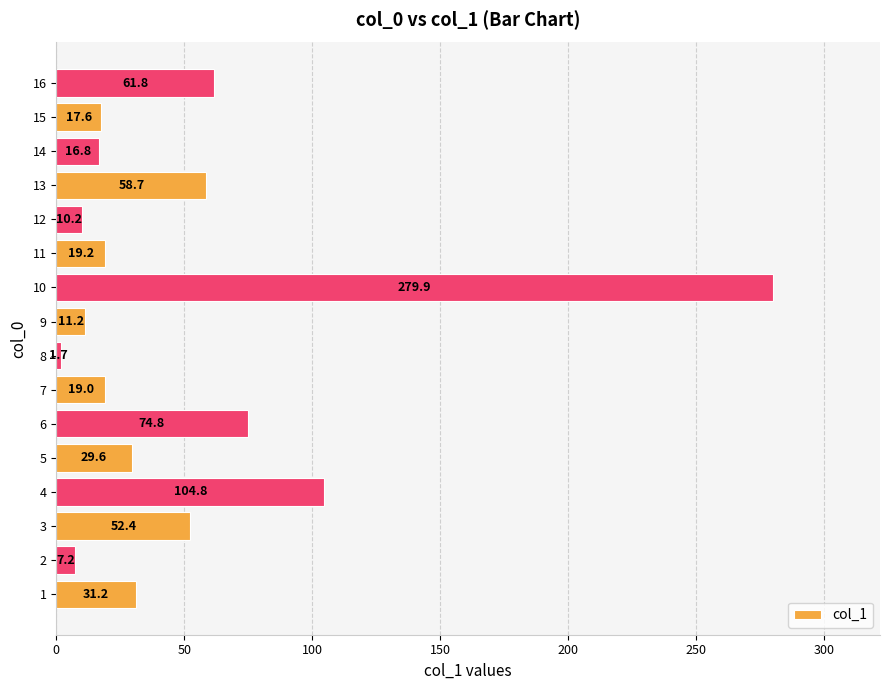

What is the change in value from 13 to 15?

-41.1